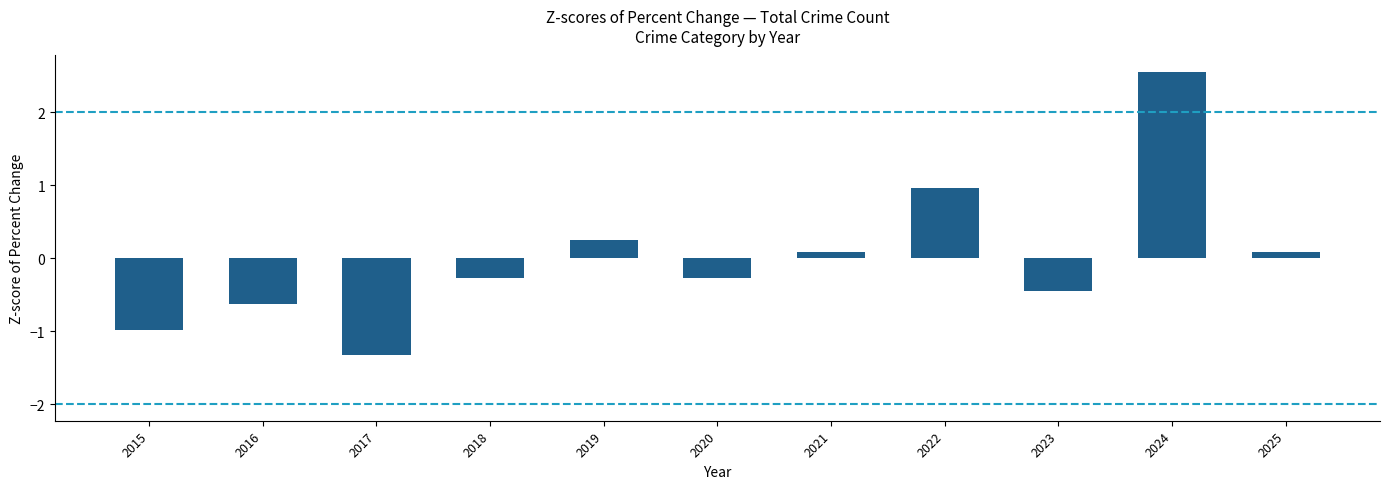

Where does the data first go above 0?

2019